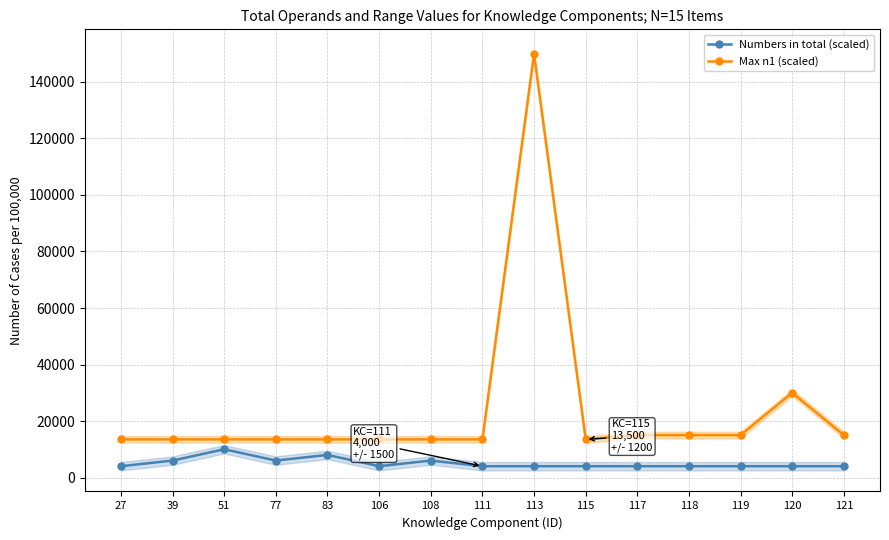

List the series in order of their peak value, highest first.

Max n1 (scaled), Numbers in total (scaled)